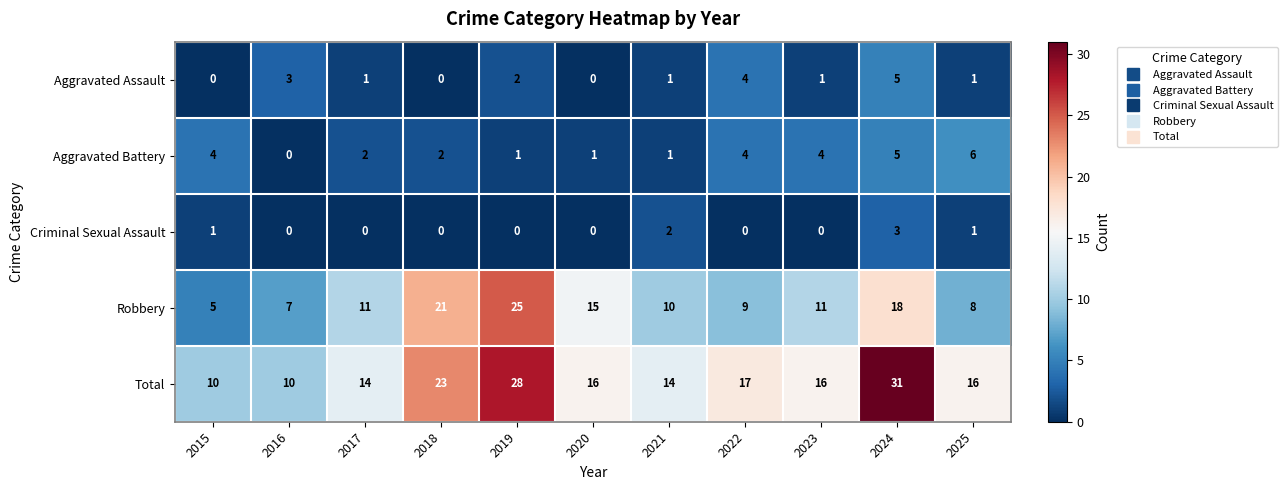

At which category is the sum across all series the highest?

2024